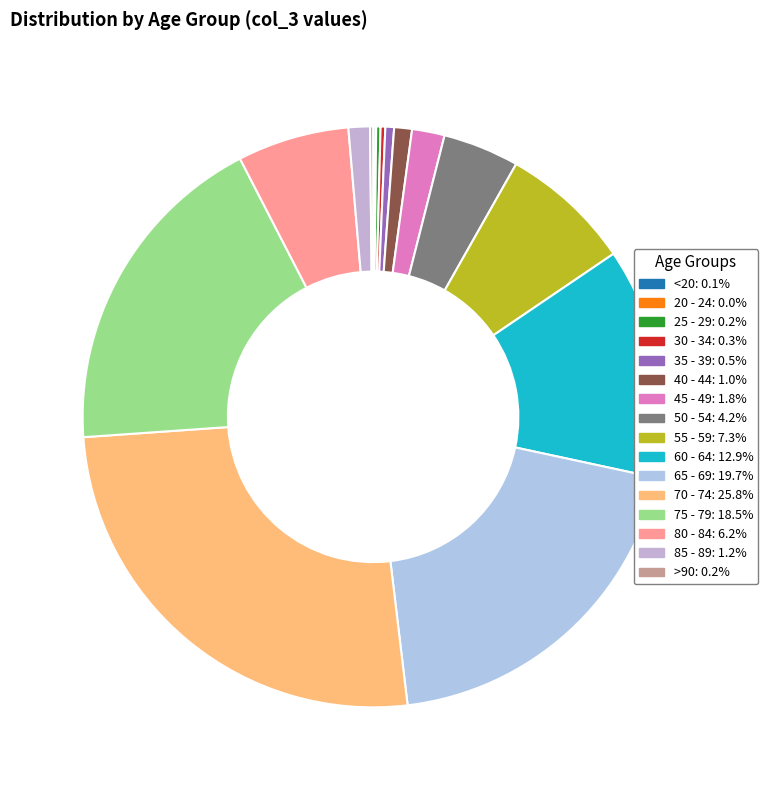

To the nearest percent, what is the difference between the largest and smallest slice percentages?

26%